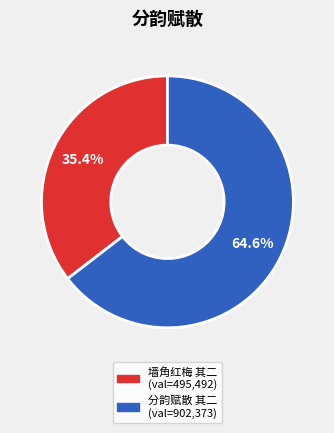

Does any single category account for the majority?

Yes